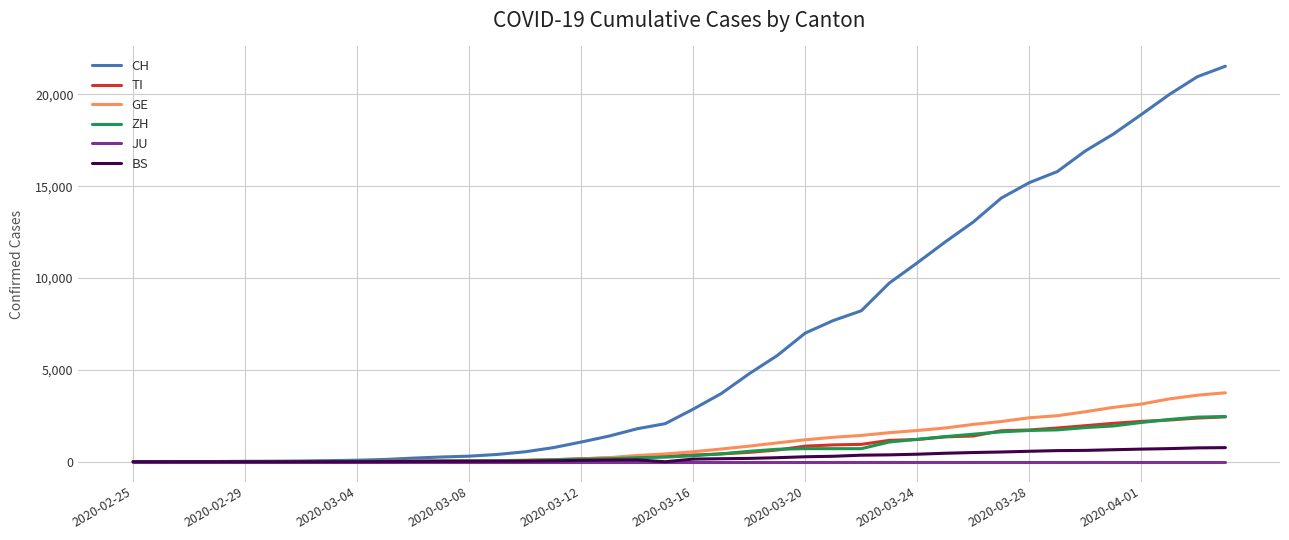

Which series has the largest total across all categories?

CH